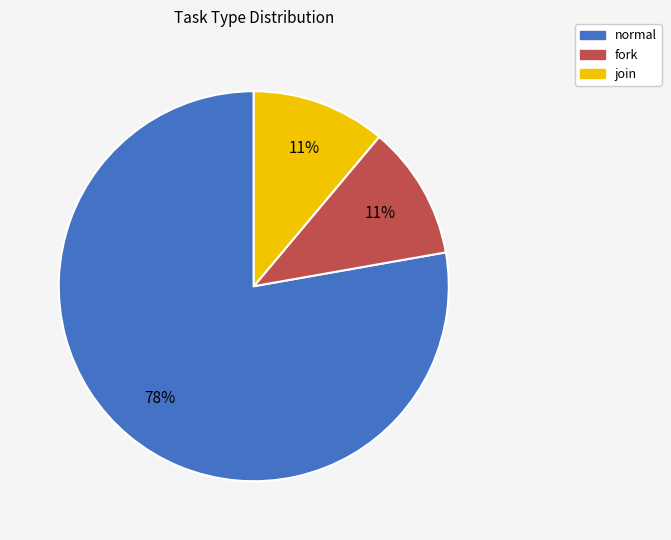

To the nearest percent, what is the combined percentage of fork and normal?

89%